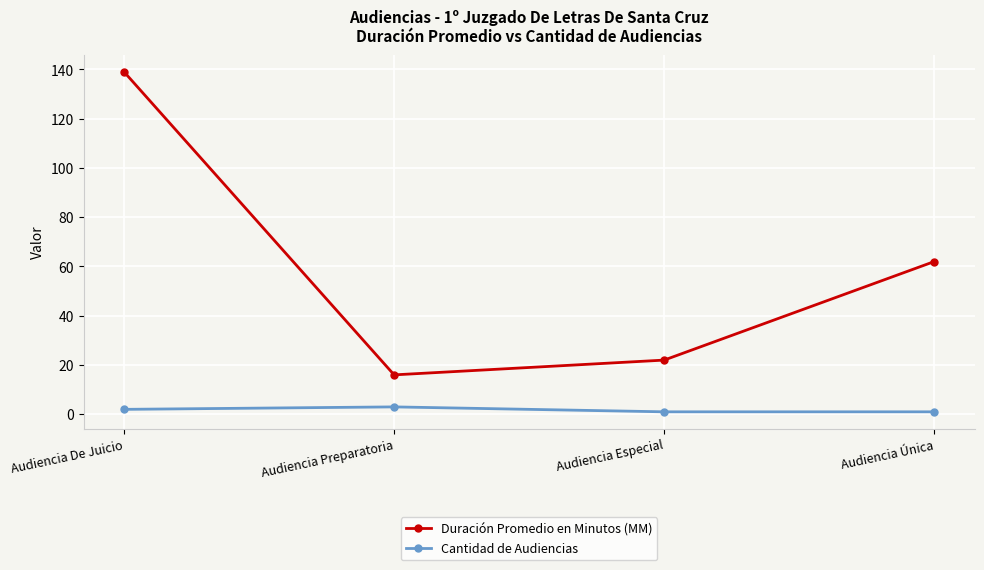

List the labels in order of Duración Promedio en Minutos (MM) value, smallest first.

Audiencia Preparatoria, Audiencia Especial, Audiencia Única, Audiencia De Juicio